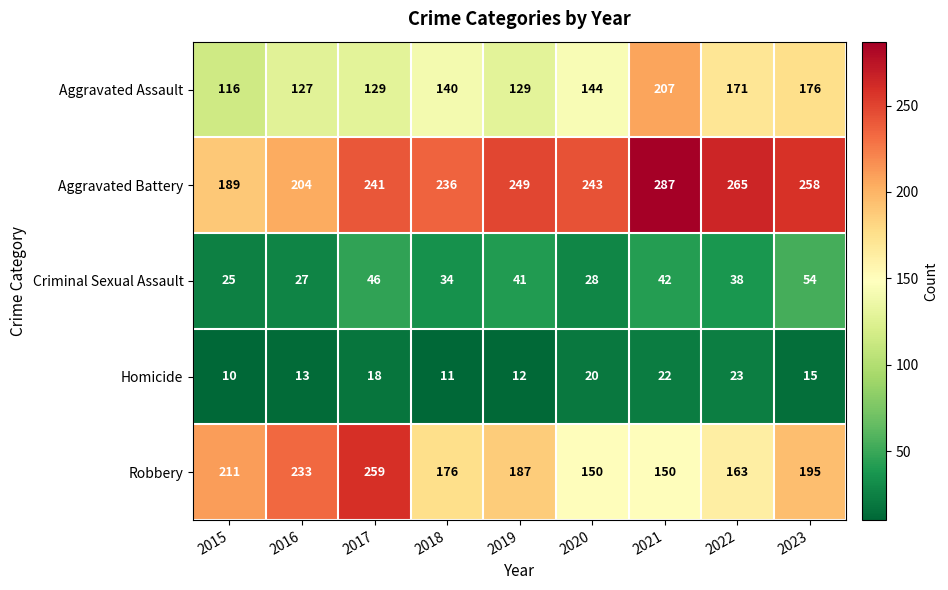

The Aggravated Assault series shows 140 at 2018. True or false?

True